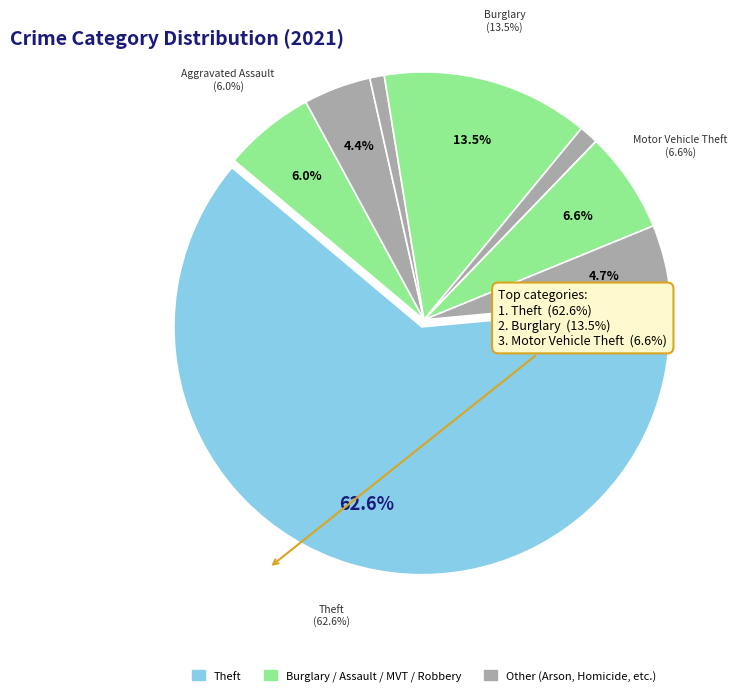

What is the majority slice?

Theft